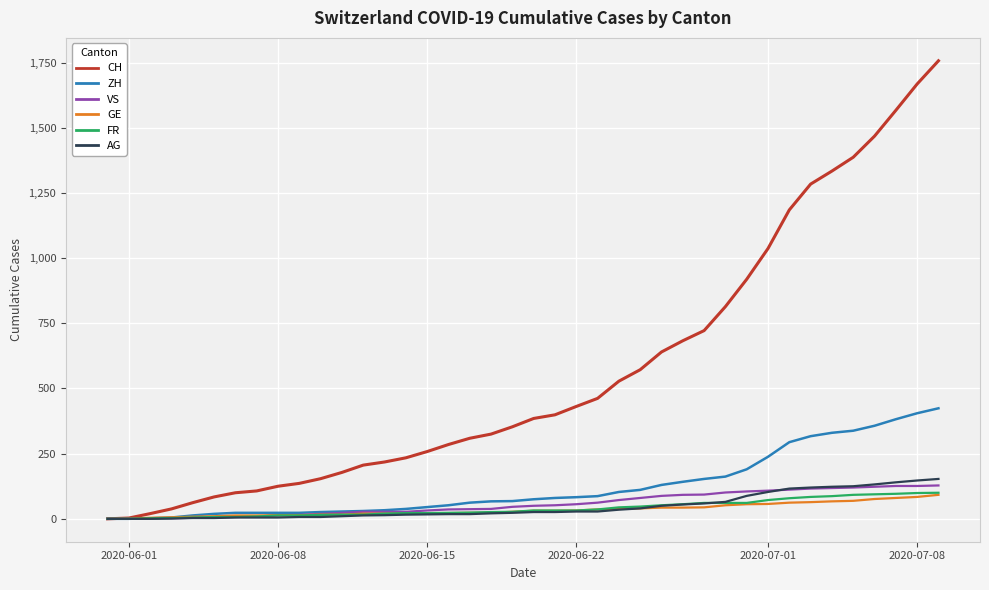

What is the highest value of the GE series?

92